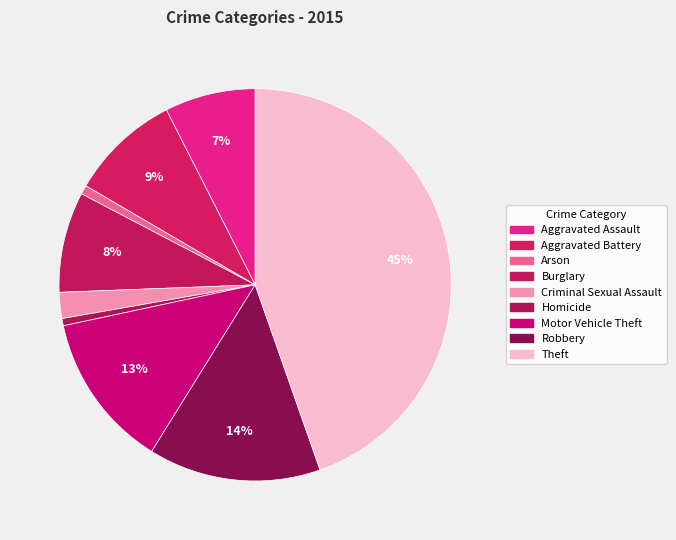

Rank the categories by value from lowest to highest.

Homicide, Arson, Criminal Sexual Assault, Aggravated Assault, Burglary, Aggravated Battery, Motor Vehicle Theft, Robbery, Theft